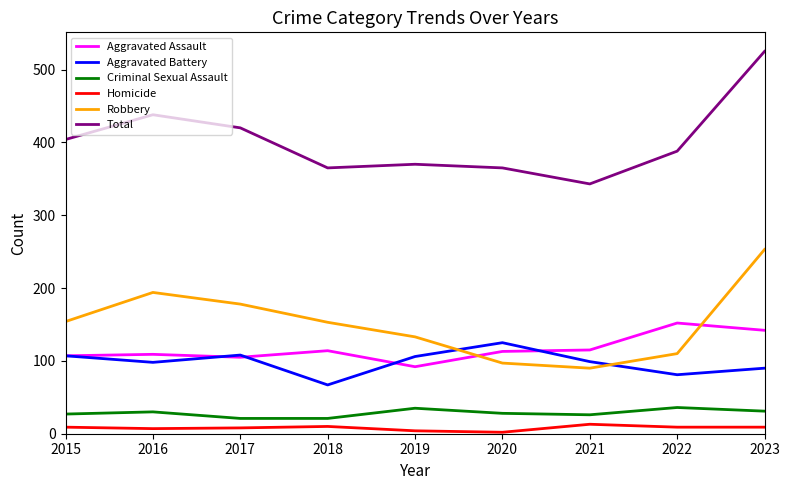

Which series has the largest total across all categories?

Total